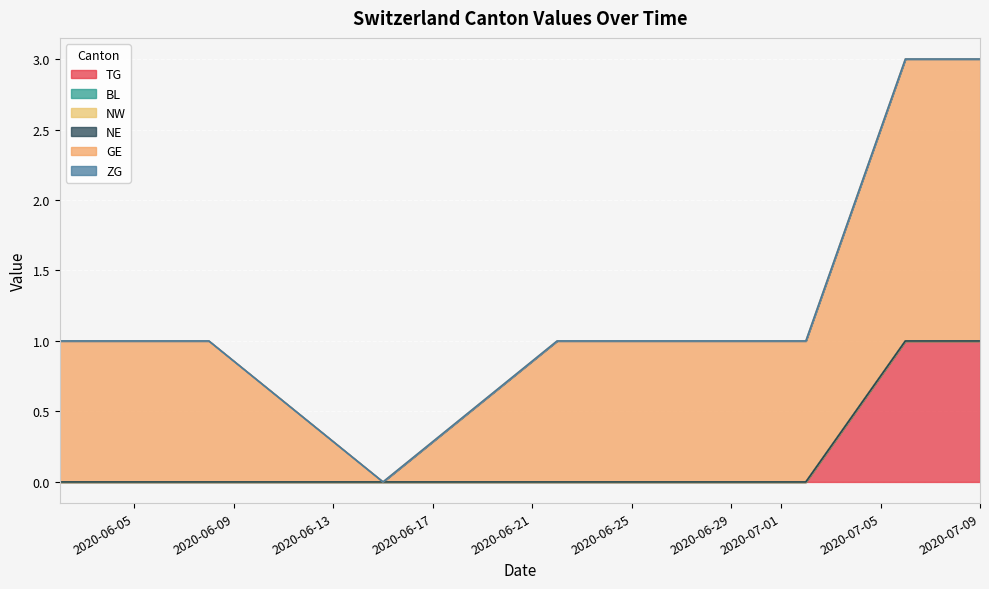

What is the difference between the highest and lowest values at 2020-06-02?

1